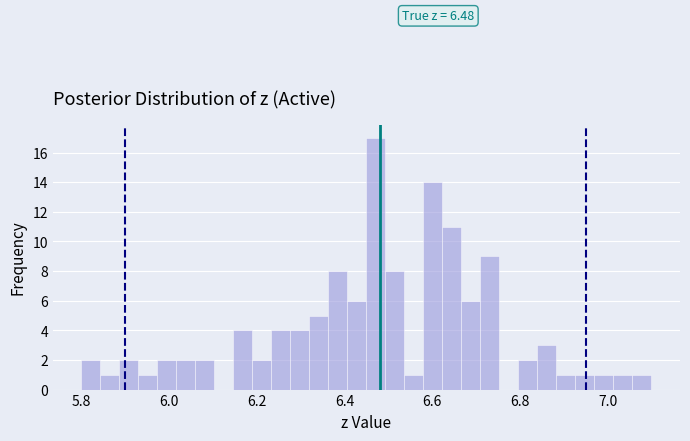

Around what value on the x-axis is the tallest bar? Give the approximate position of its centre, as read against the axis.

6.48